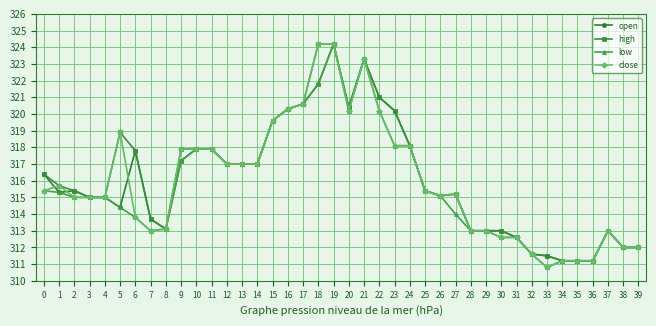

How many lines are shown in the chart?

4